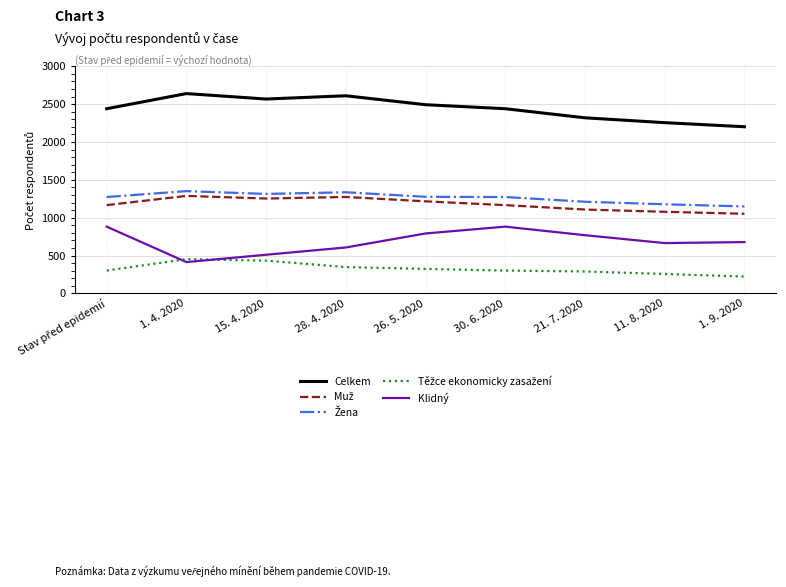

What is the spread (max minus min) of values at 28. 4. 2020?

2262